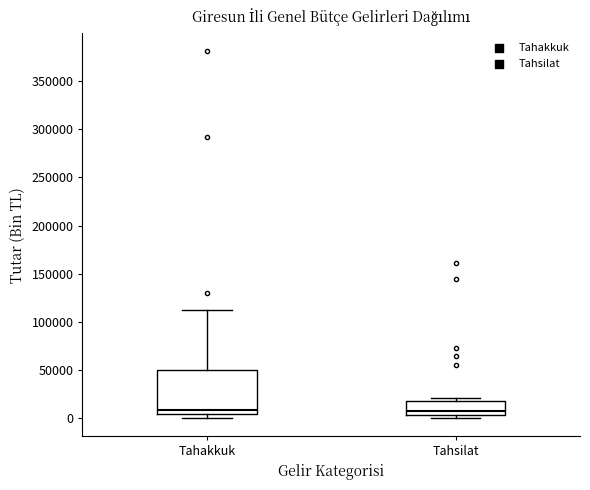

Reading left to right, transcribe this box plot: for each box, give where its median line is, the range the box spans, and where its two whiskers end, as read against the y-axis. The values are not printed on the chart, so give them approximately, as read against the axis.

Tahakkuk: median 10000, box 5000 to 50000, whiskers 0 to 115000
Tahsilat: median 10000, box 5000 to 15000, whiskers 0 to 20000